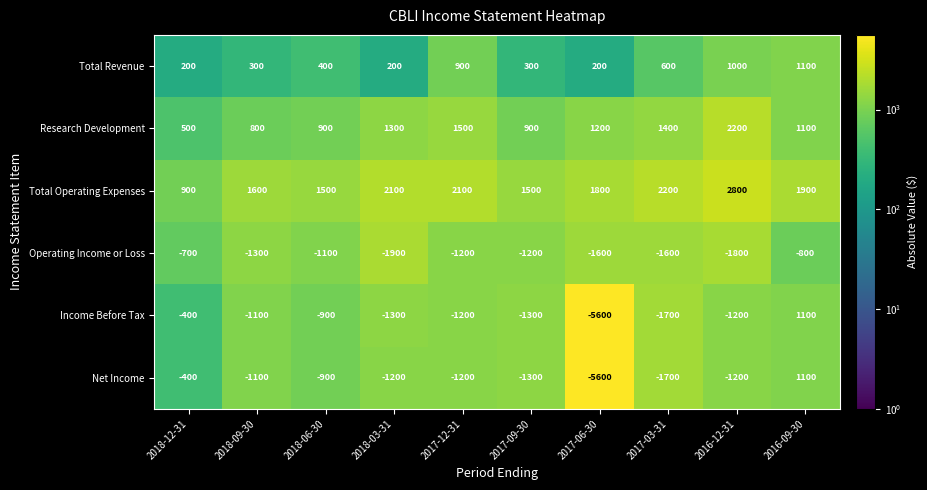

The Income Before Tax series shows -1200 at 2017-12-31. True or false?

True